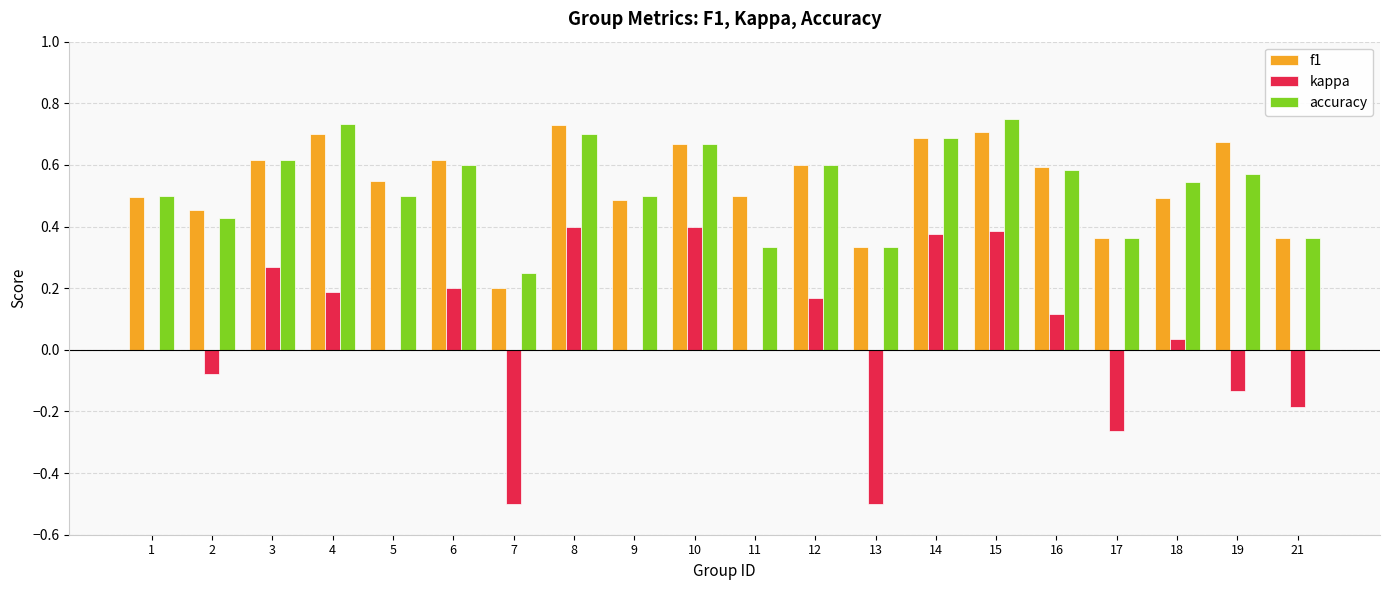

Read the kappa value at 13.

-0.5